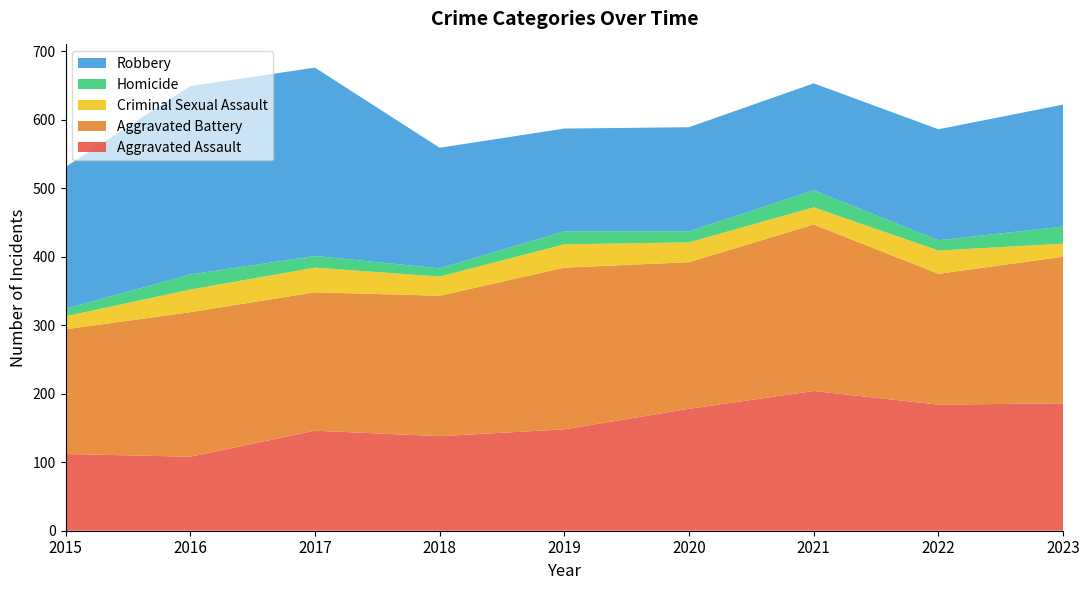

Reading left to right, list all the values displayed in this chart.

Aggravated Assault: 2015=112	2016=108	2017=146	2018=138	2019=148	2020=178	2021=204	2022=184	2023=186
Aggravated Battery: 2015=182	2016=211	2017=202	2018=205	2019=236	2020=214	2021=243	2022=191	2023=214
Criminal Sexual Assault: 2015=19	2016=33	2017=36	2018=28	2019=34	2020=29	2021=25	2022=34	2023=19
Homicide: 2015=11	2016=22	2017=17	2018=12	2019=19	2020=16	2021=25	2022=15	2023=25
Robbery: 2015=207	2016=275	2017=275	2018=176	2019=150	2020=152	2021=156	2022=162	2023=178